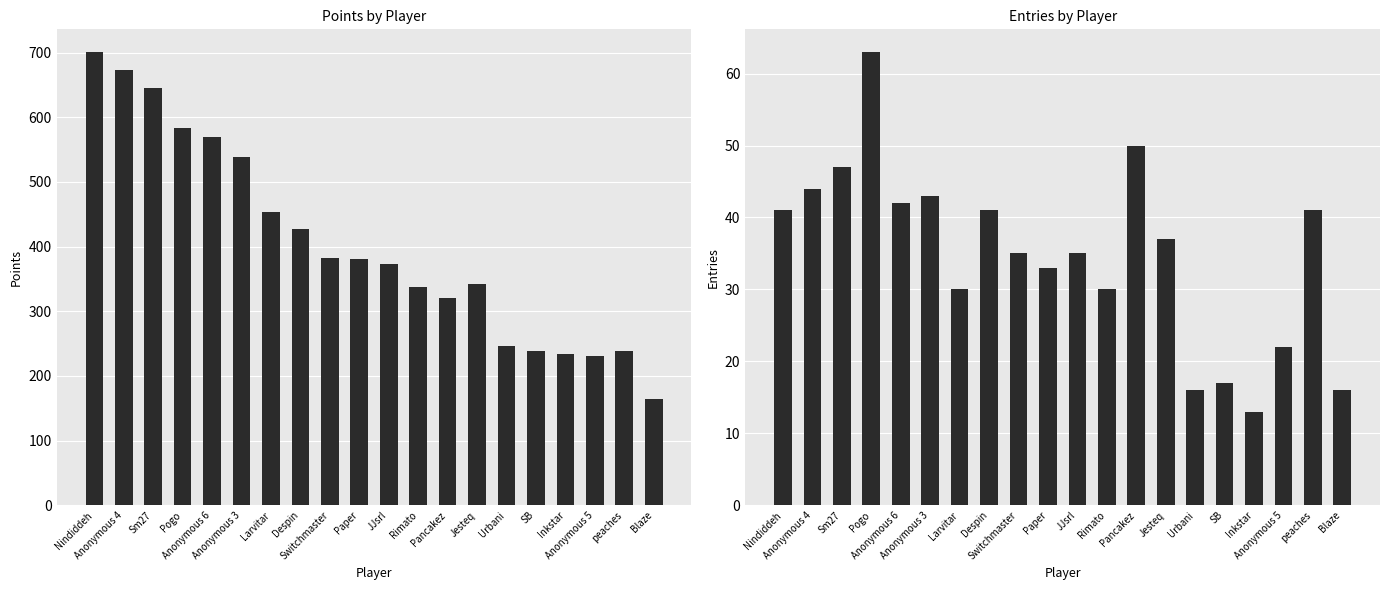

Between Jesteq and Anonymous 4, which is larger?

Anonymous 4